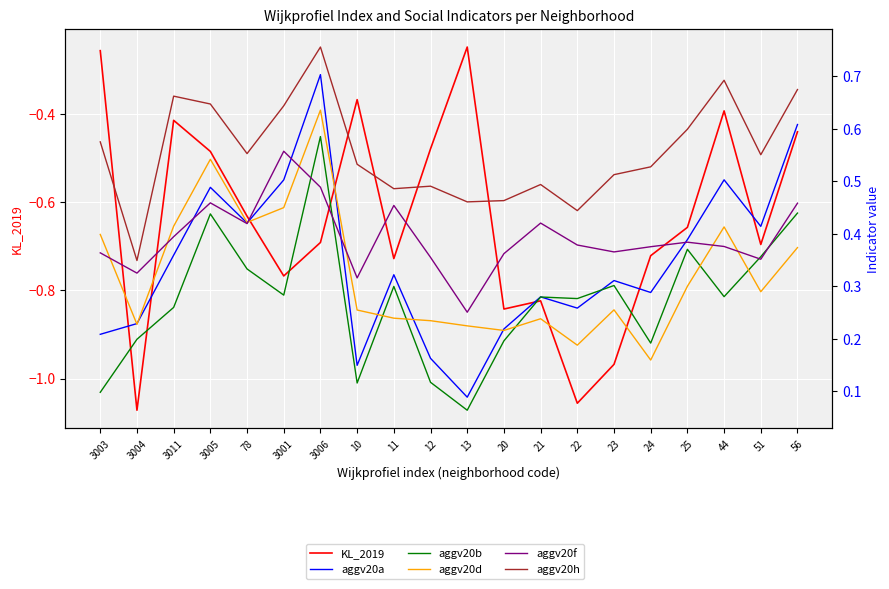

How many data points does each series have?

20